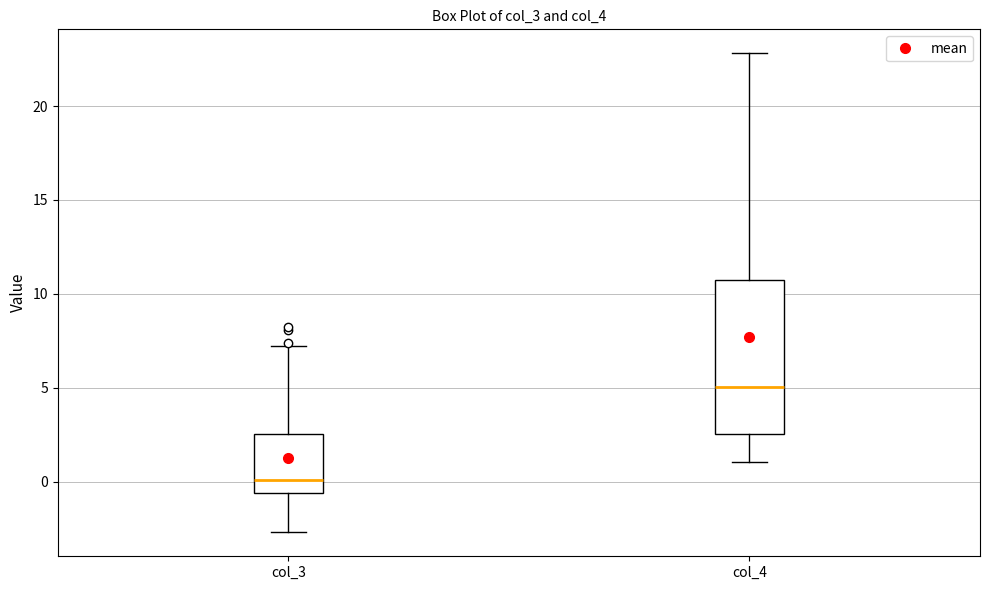

Reading left to right, transcribe this box plot: for each box, give where its median line is, the range the box spans, and where its two whiskers end, as read against the y-axis. The values are not printed on the chart, so give them approximately, as read against the axis.

col_3: median 0.0, box -0.5 to 2.5, whiskers -2.5 to 7.5
col_4: median 5.0, box 2.5 to 11.0, whiskers 1.0 to 23.0